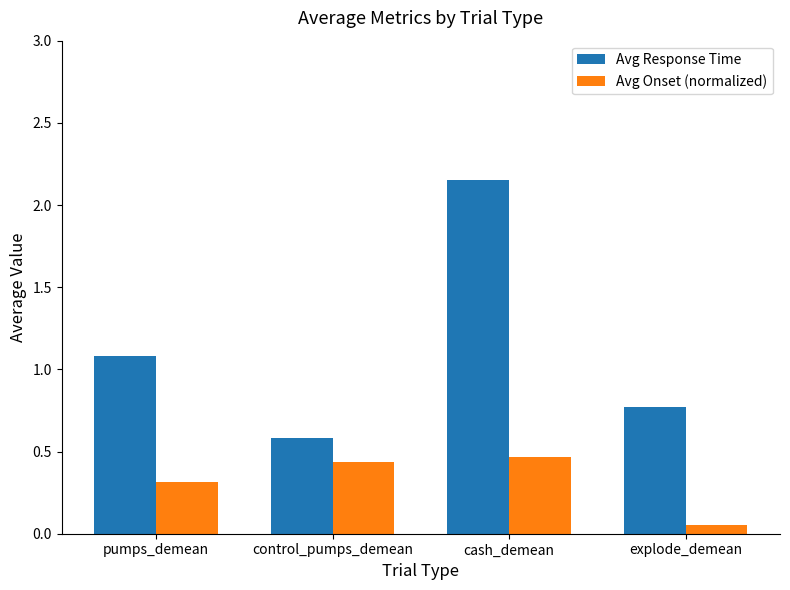

How many groups of bars are there?

4